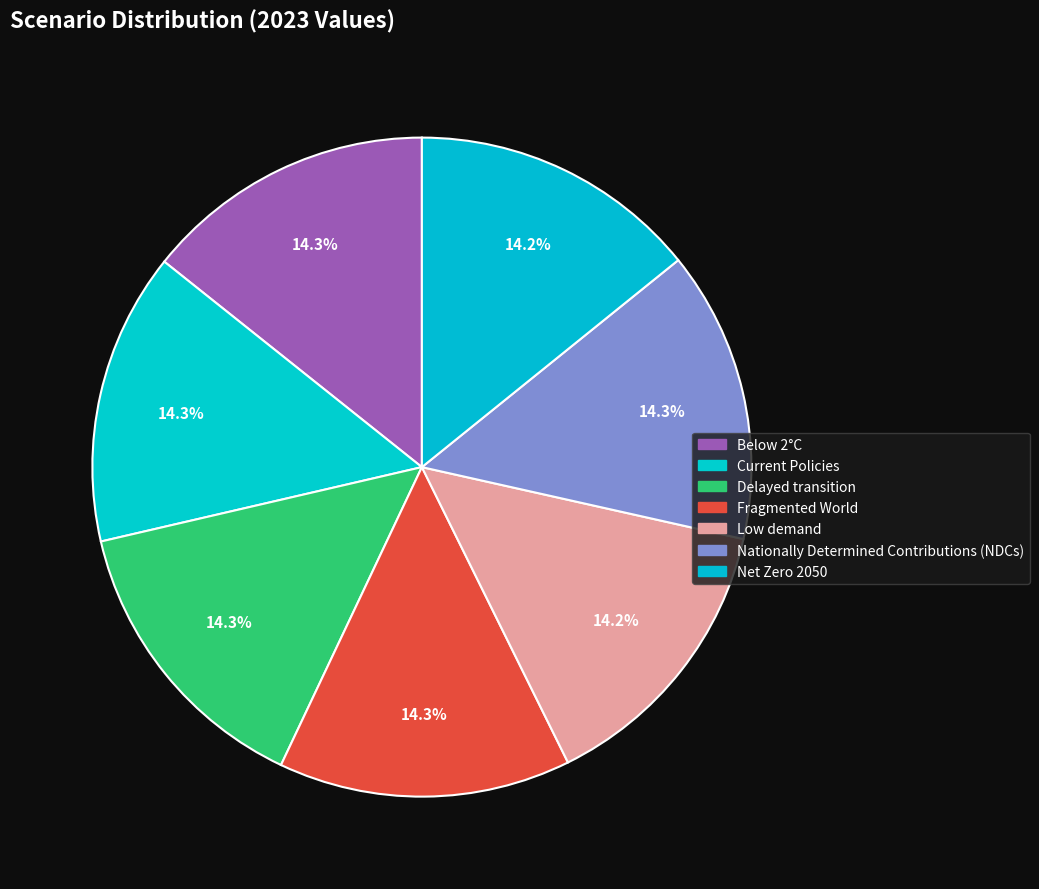

Which category has the smallest portion of the pie?

Low demand